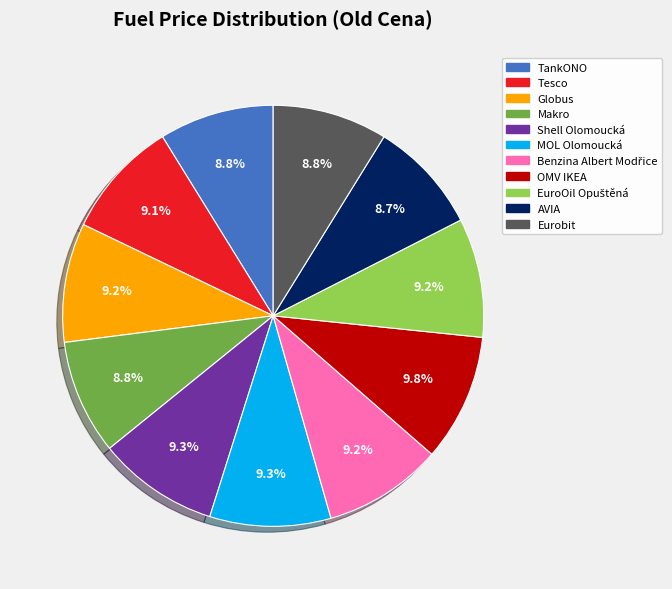

Is OMV IKEA the majority of the pie?

No